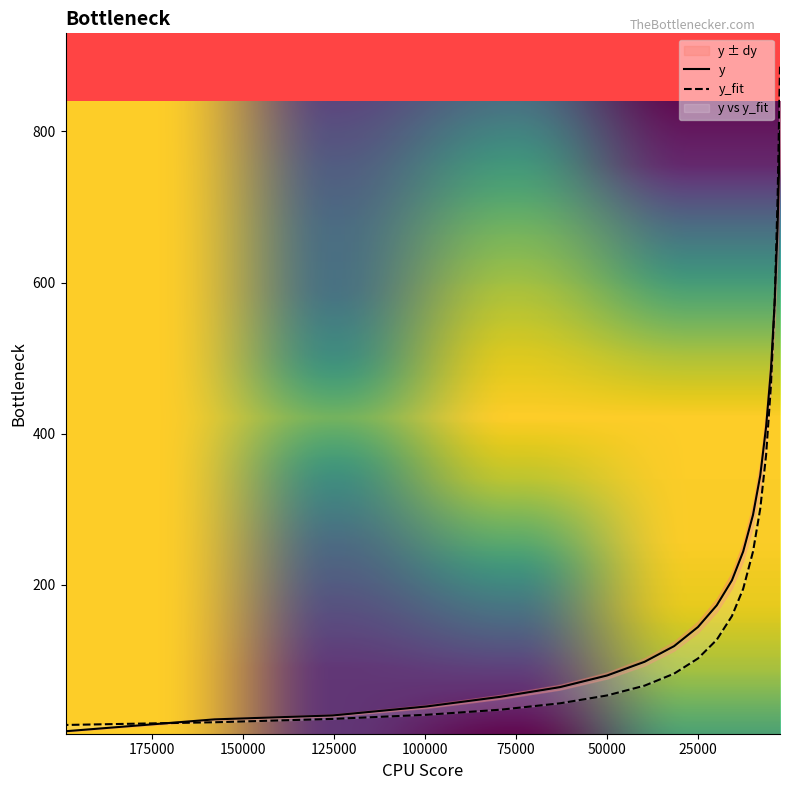

True or false: dy and y_fit cross at least once.

False